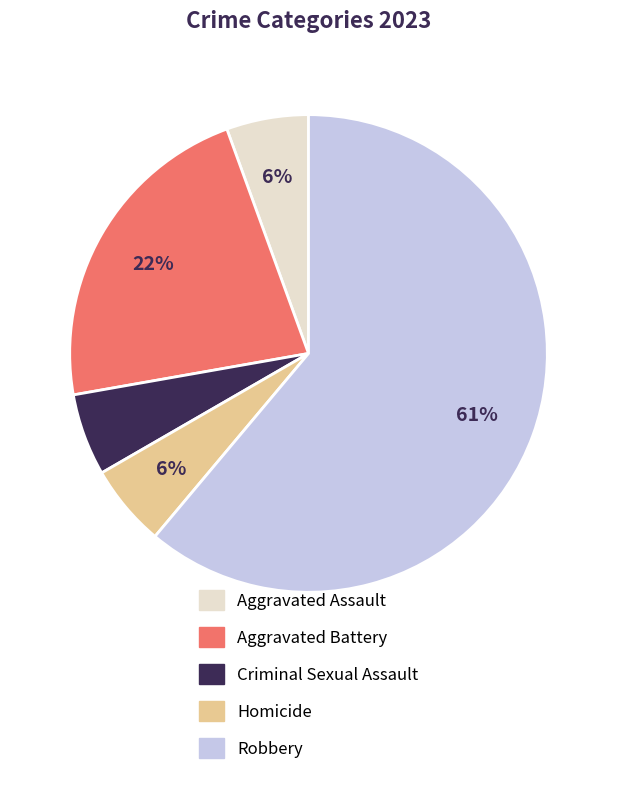

True or false: Aggravated Battery accounts for 36% of the total.

False